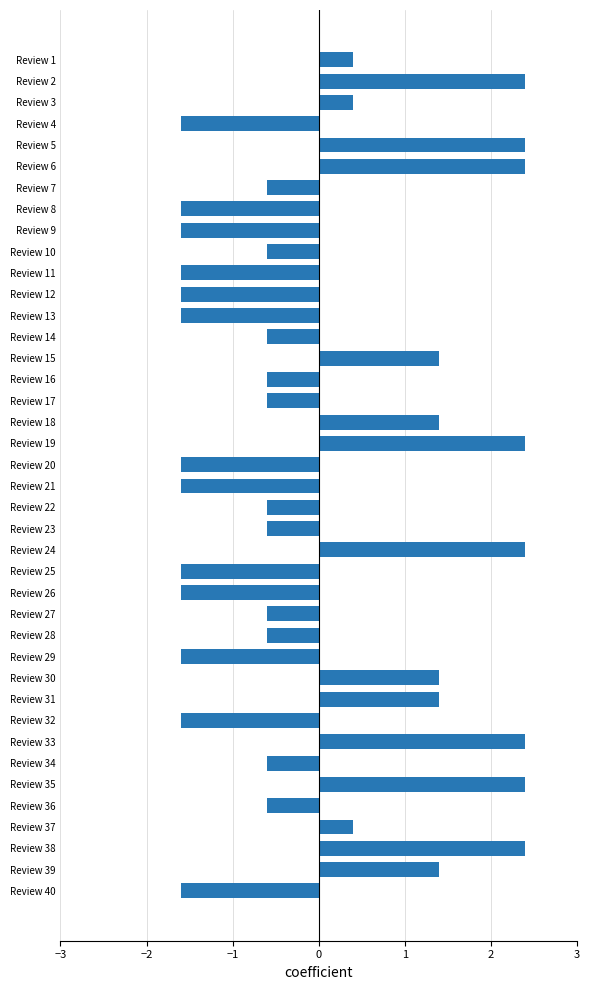

What is the value of the 25th bar from the top?

-1.6